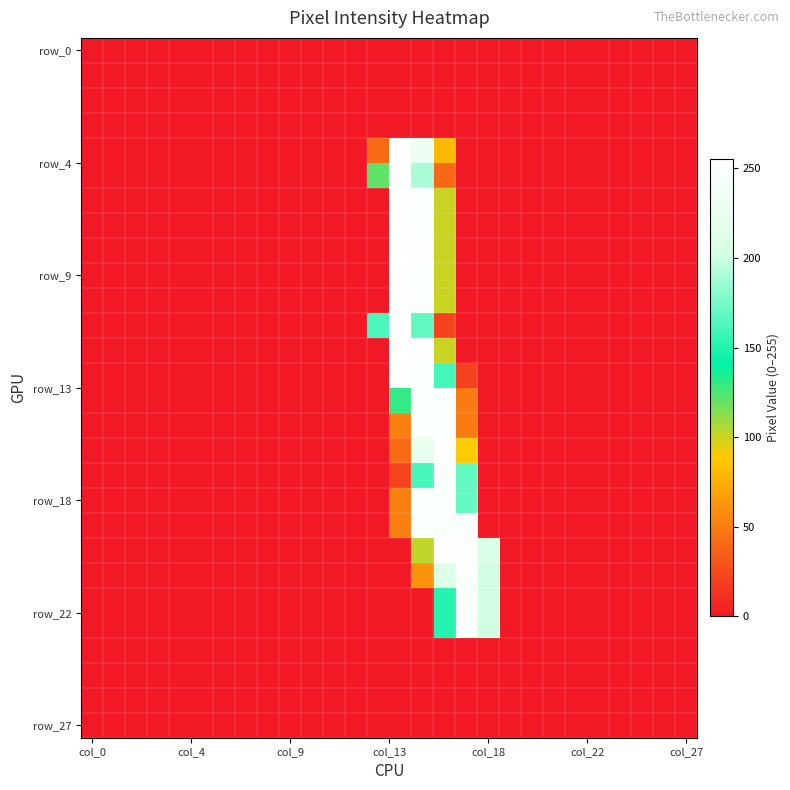

Which category has the highest value across all series?

14